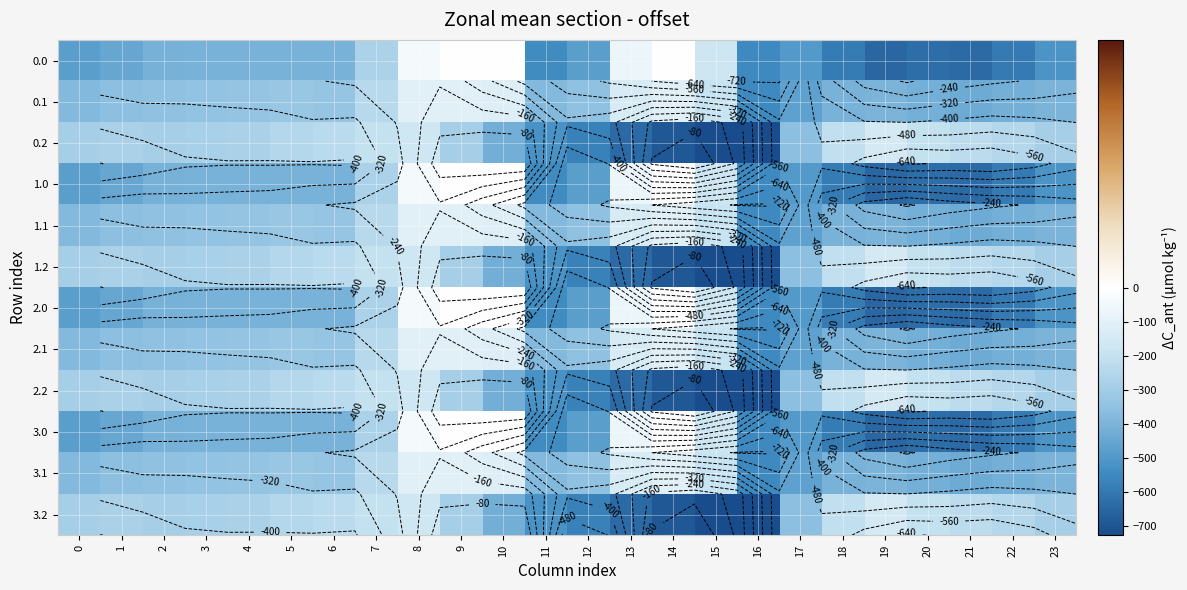

What is the total value across all series at 10?

-2150.2